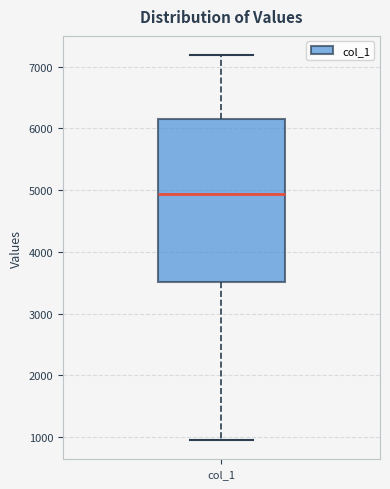

Transcribe this box plot: give where the median line is, the range the box spans, and where the two whiskers end, as read against the y-axis. The values are not printed on the chart, so give them approximately, as read against the axis.

median 4900, box 3500 to 6200, whiskers 1000 to 7200